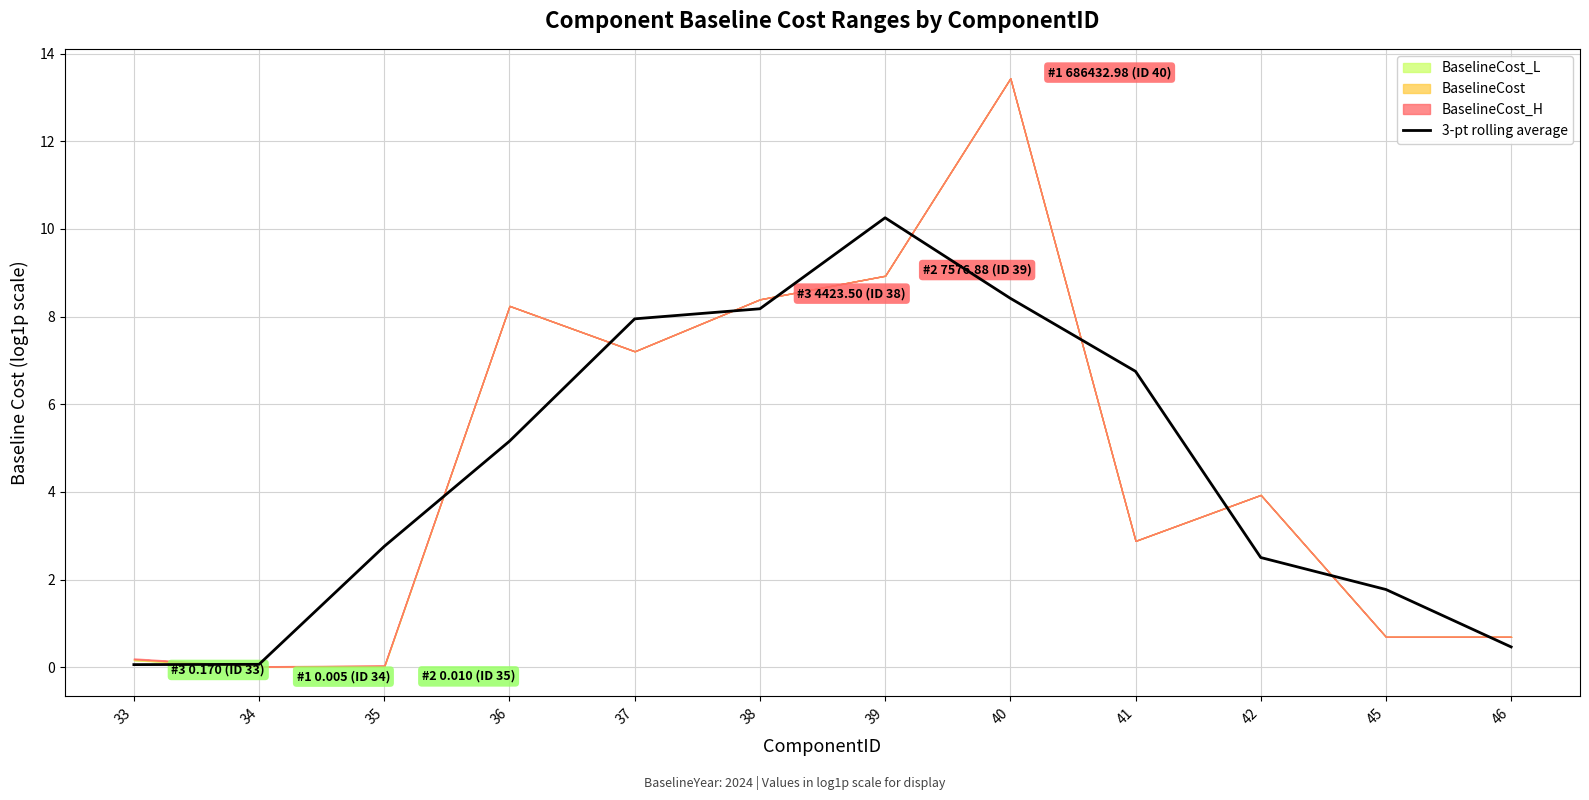

Reading left to right, extract all data points from this chart.

0.1	0.1	2.8	5.2	7.9	8.2	10.3	8.4	6.8	2.5	1.8	0.5